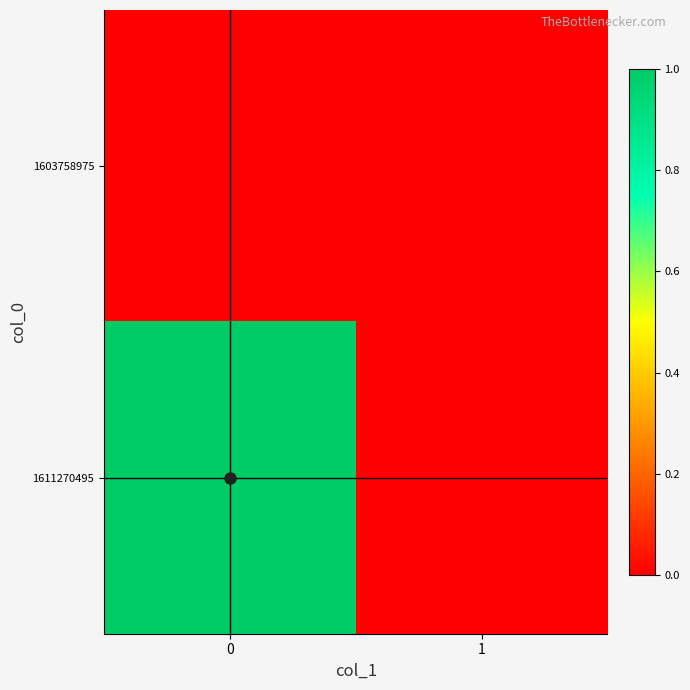

Count the number of data series in this chart.

2